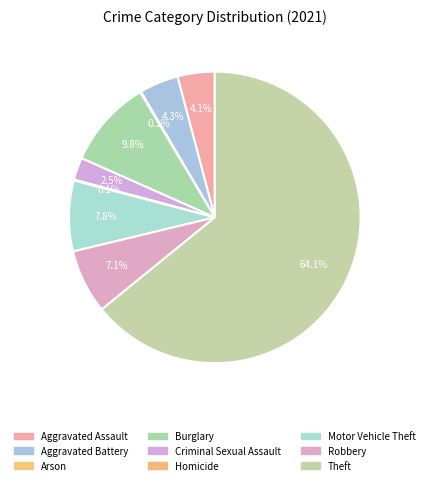

What is the ratio of the value at Aggravated Battery to the value at Robbery?

0.6